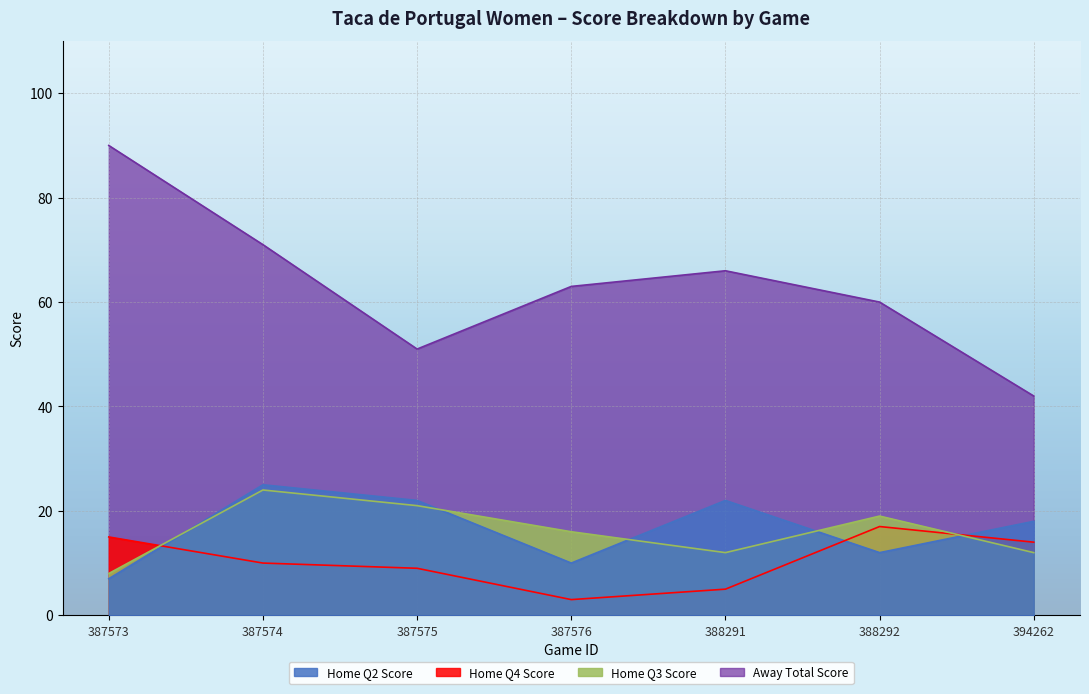

How many lines are shown in the chart?

4